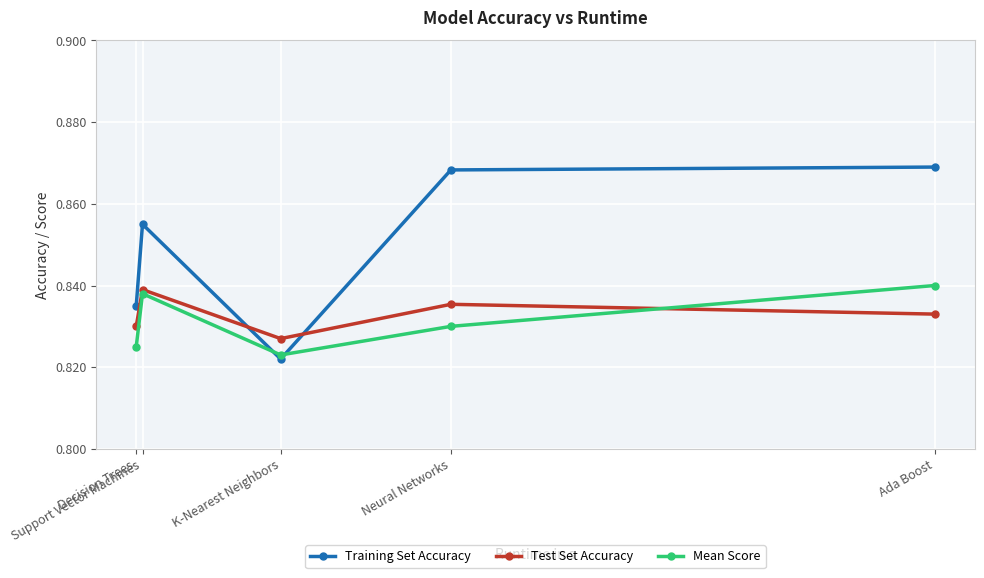

What are all the series names shown in the legend?

Training Set Accuracy, Test Set Accuracy, Mean Score